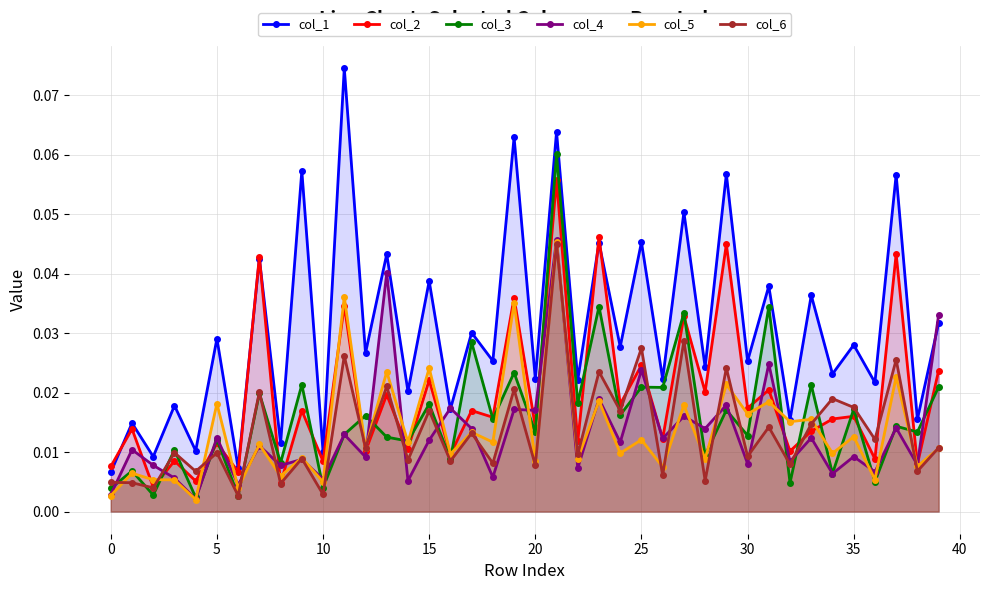

True or false: col_6 has more than 0 interior local peaks.

True